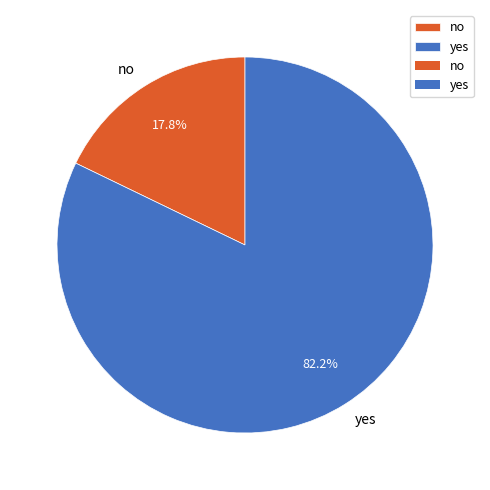

To the nearest percent, what is the difference between the largest and smallest slice percentages?

64%